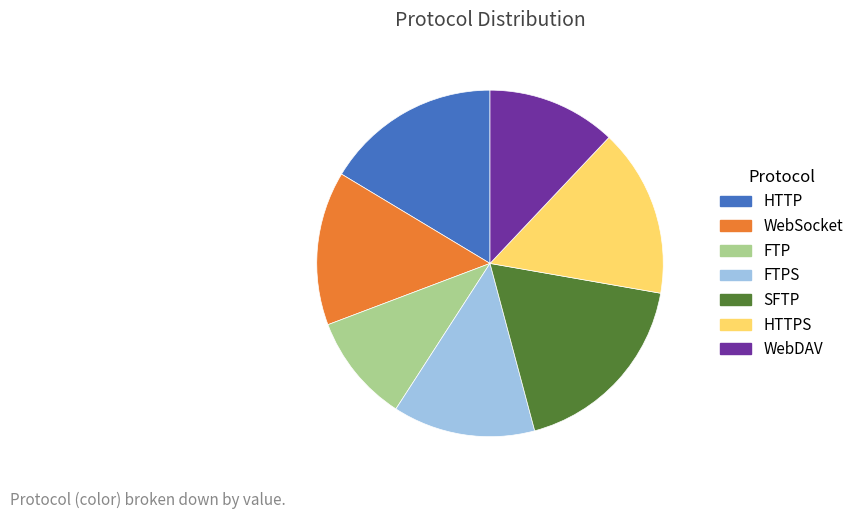

How many segments does this pie chart have?

7